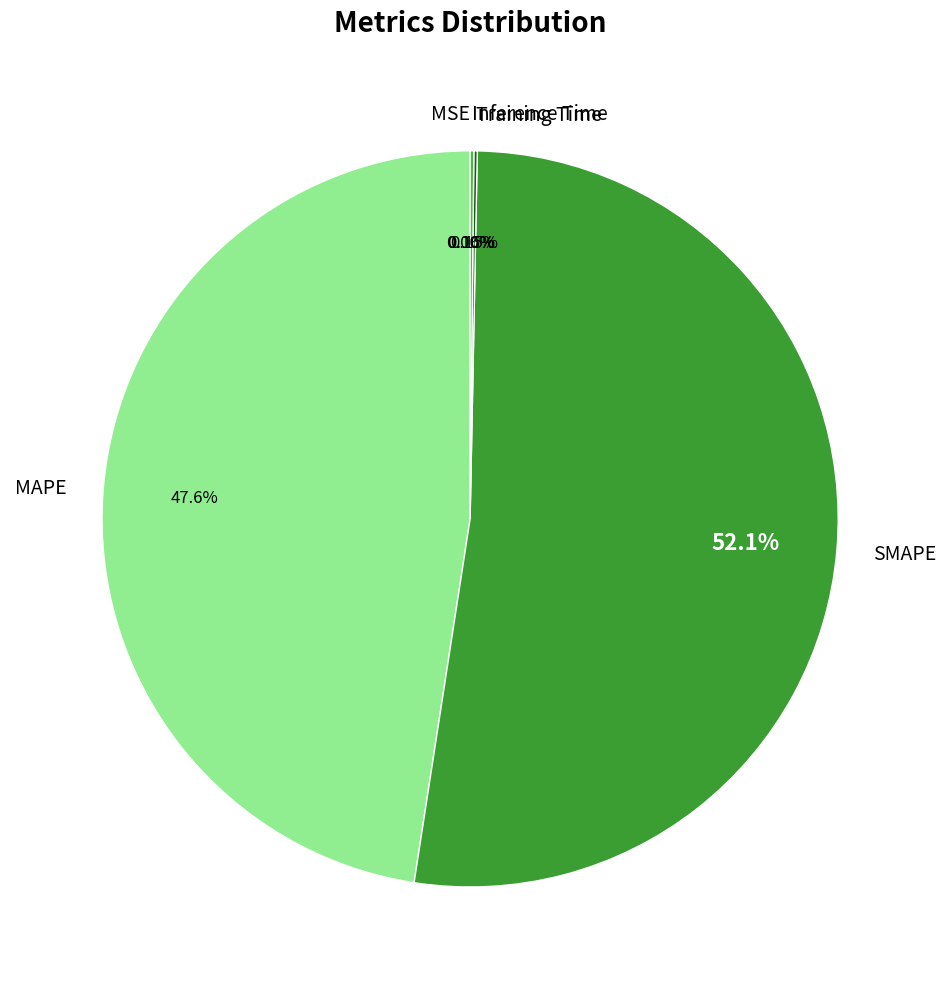

What is the majority slice?

SMAPE